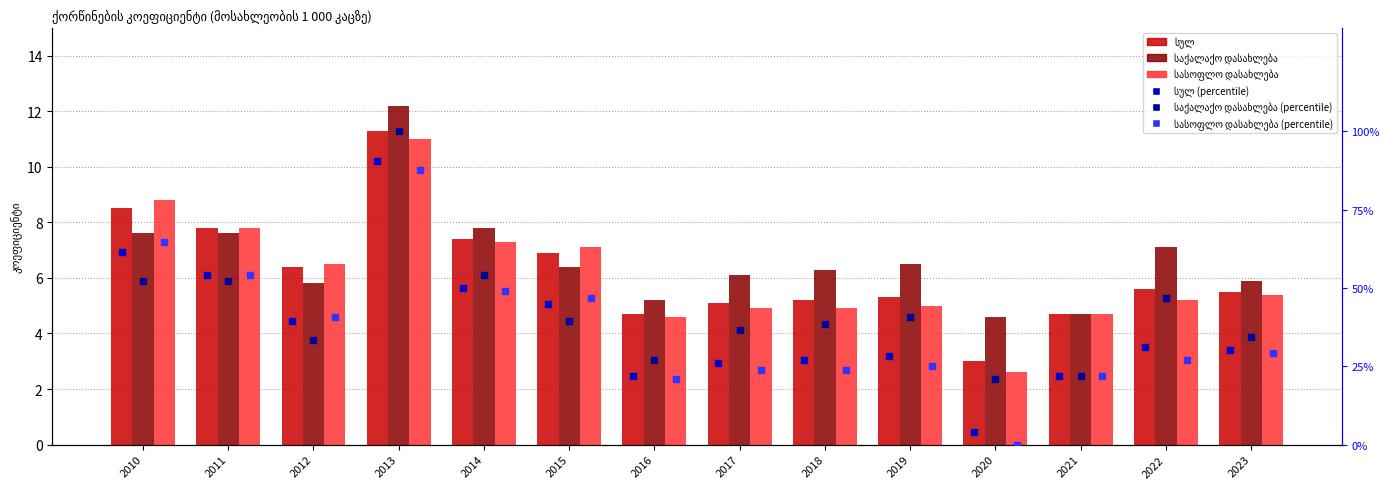

Which series has the largest total across all categories?

საქალაქო დასახლება (percentile)